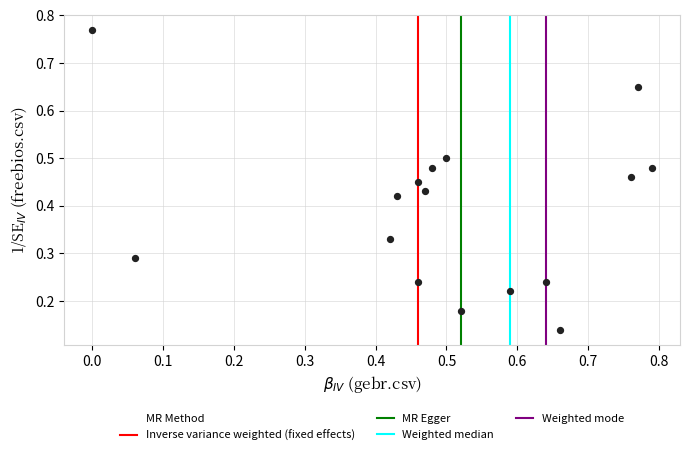

What is the range of Y values (max minus min)?

0.6